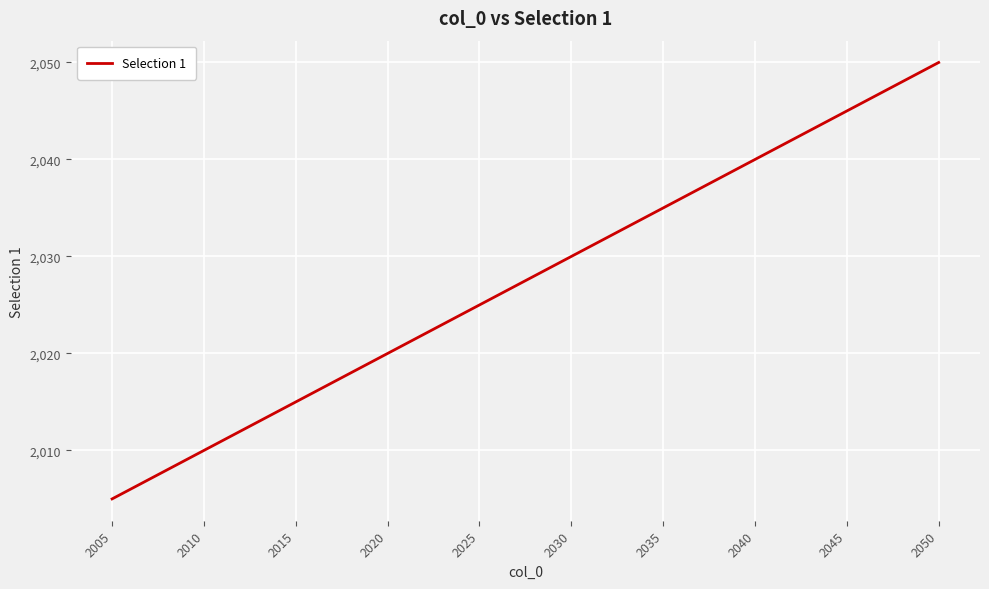

What is the difference between the maximum and minimum values?

45